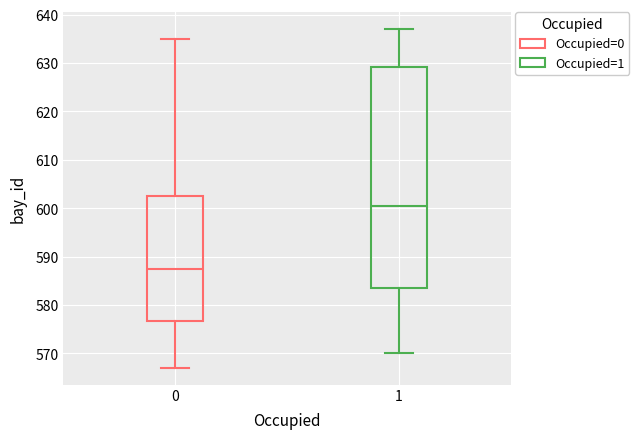

Where does the lower whisker of the box at x = 1 end on the y-axis? The values are not printed on the chart, so give them approximately, as read against the axis.

570